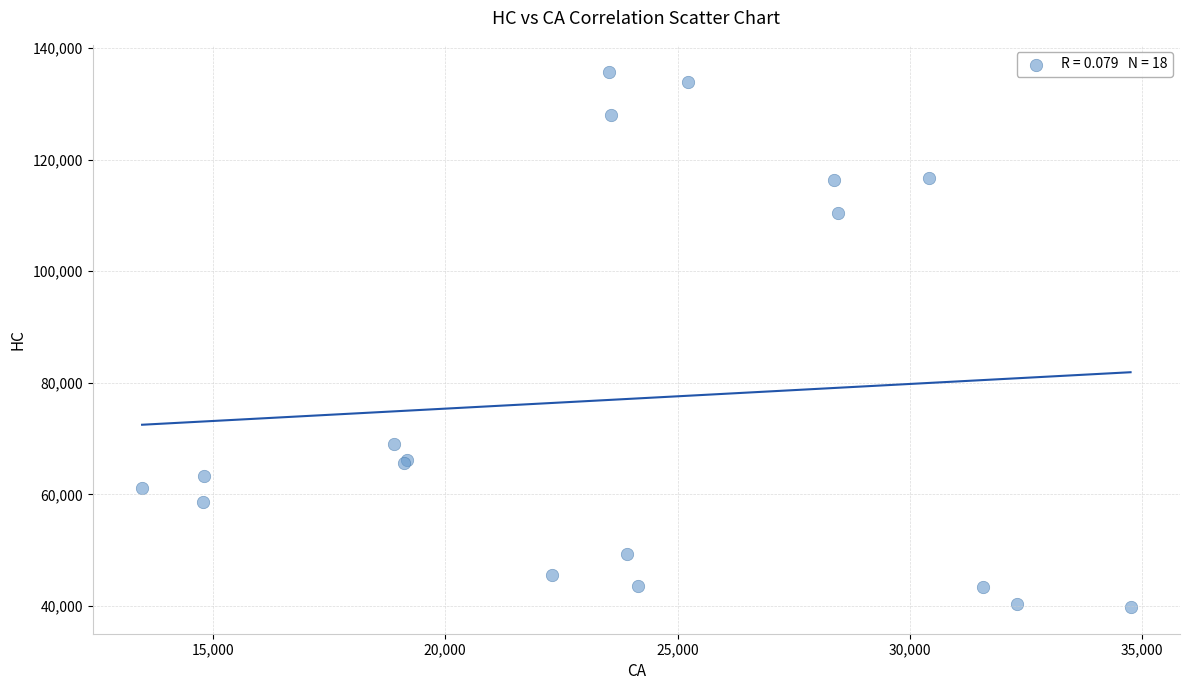

What Y value in the scatter plot is closest to 87804?

68972.1